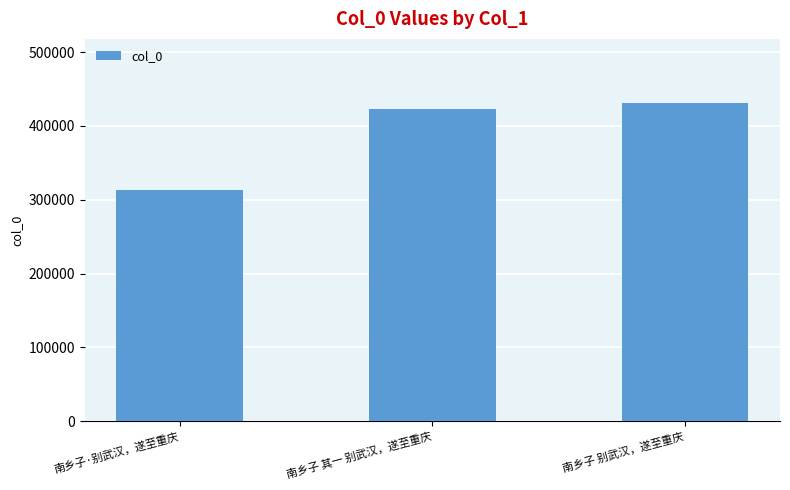

What is the value of the 1st bar from the left?

313769